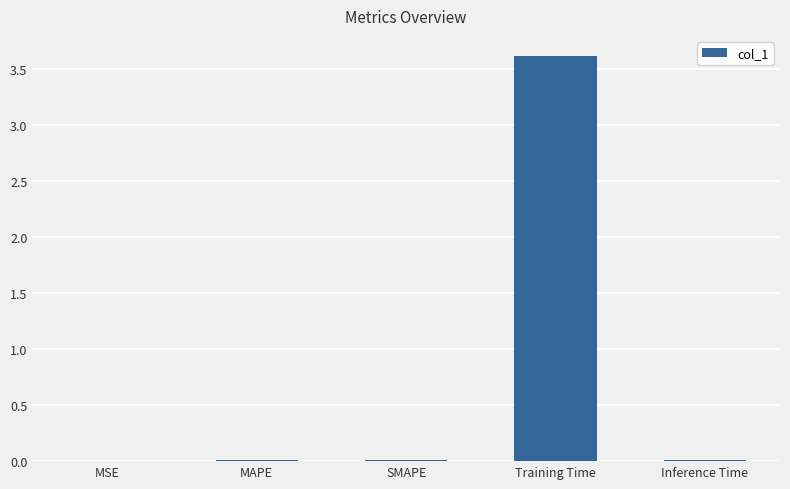

Which category has the highest value across all series?

Training Time